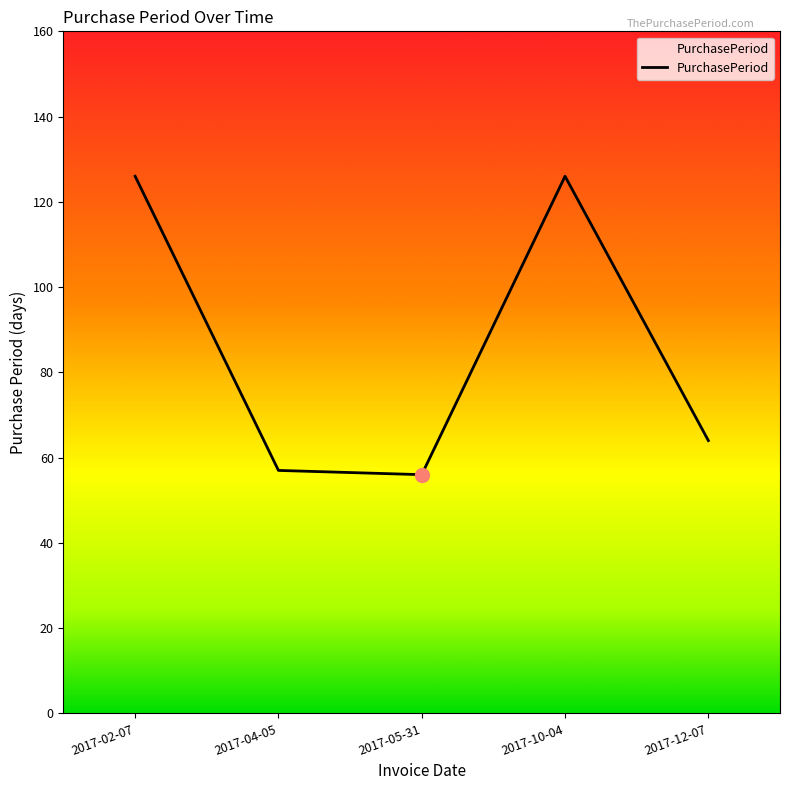

Is it true that the value at 2017-02-07 is 87?

False